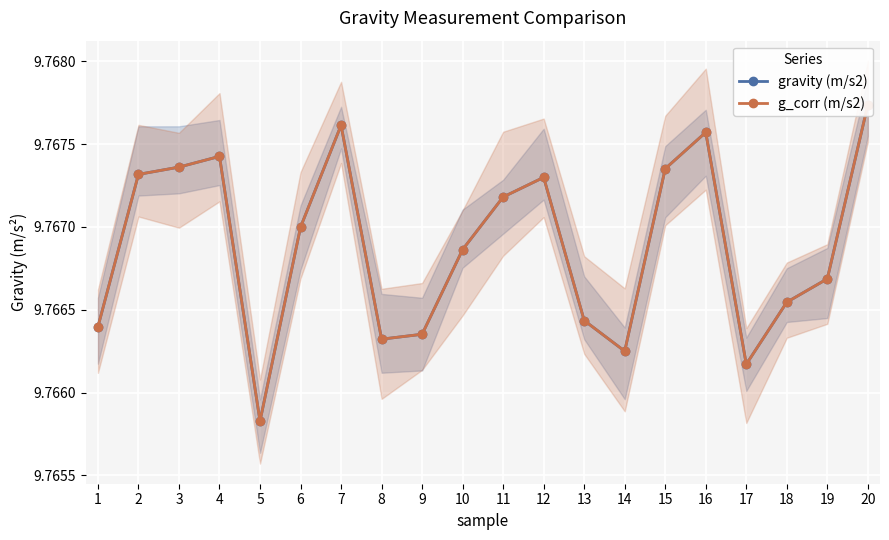

What is the sum of all gravity (m/s2) values?

195.3